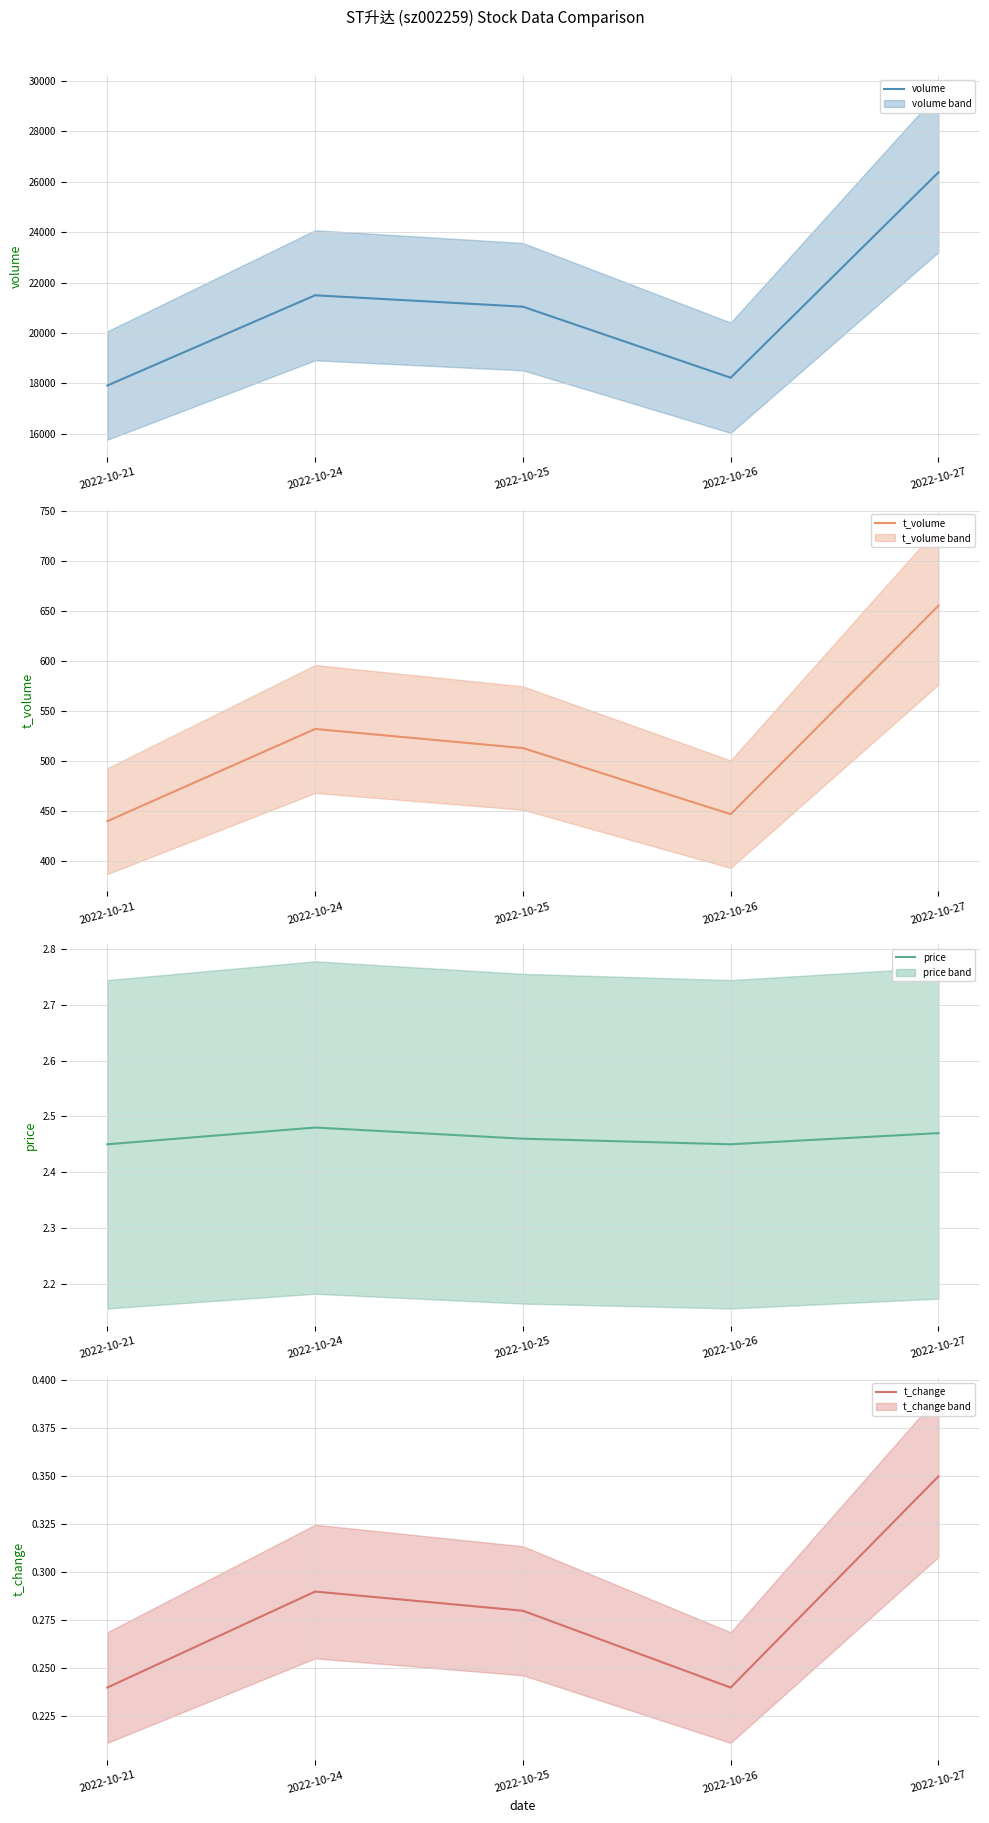

The value of t_change at 2022-10-21 is 0.2. True or false?

True